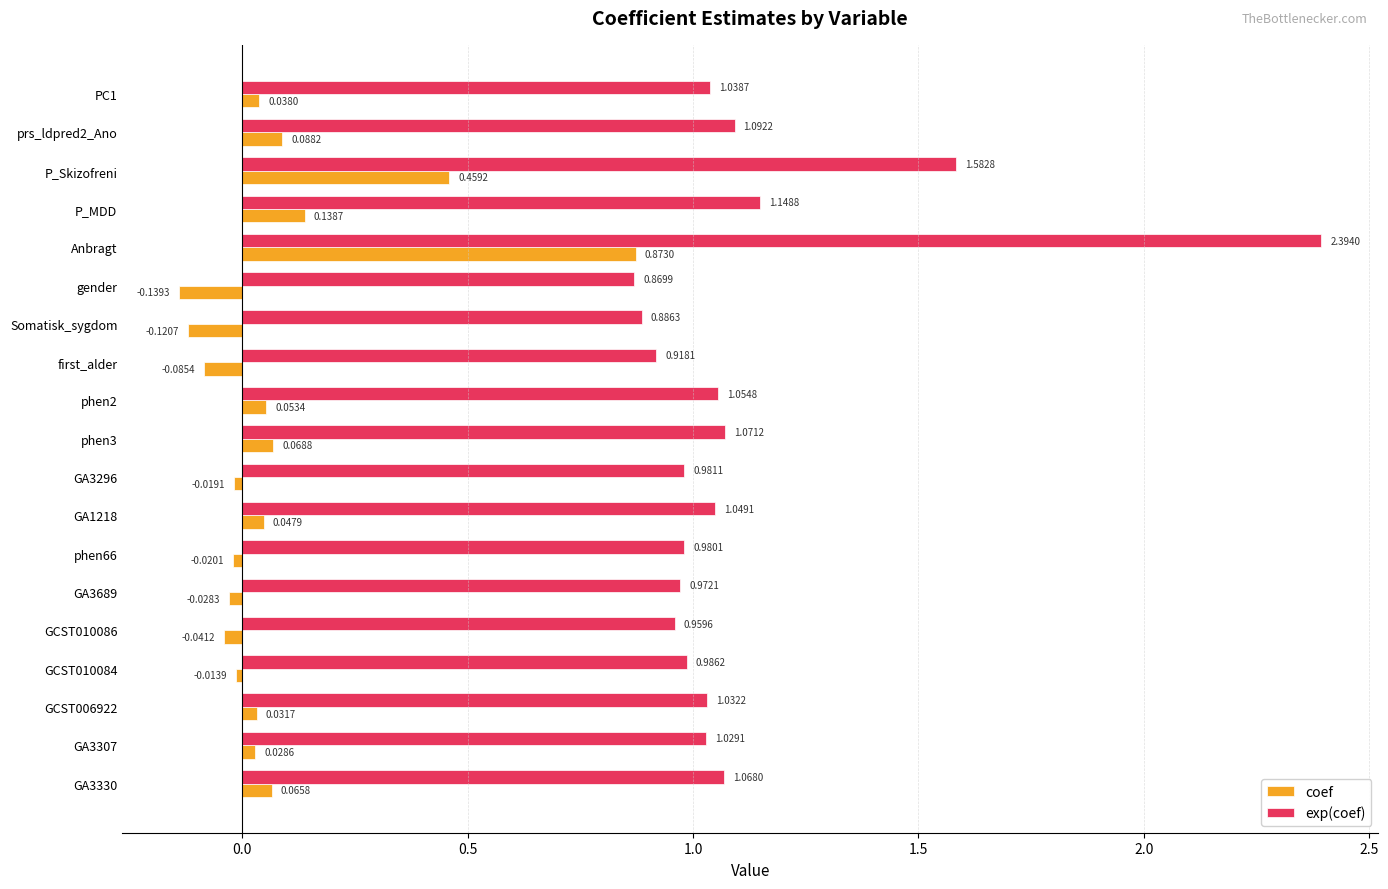

What is the sum of the exp(coef) values at GA3307 and P_MDD?

2.2